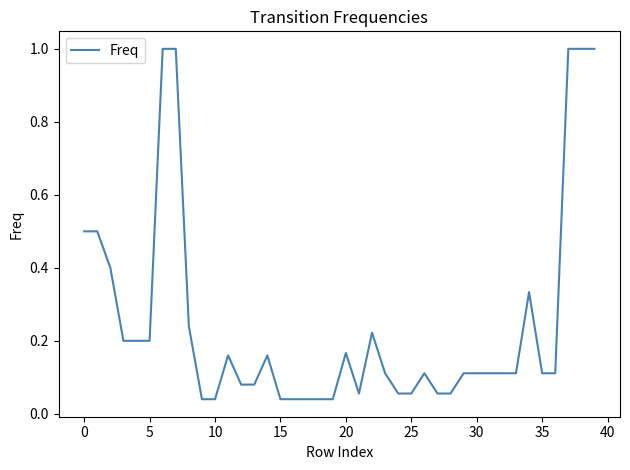

What is the maximum value shown in the chart?

1.0